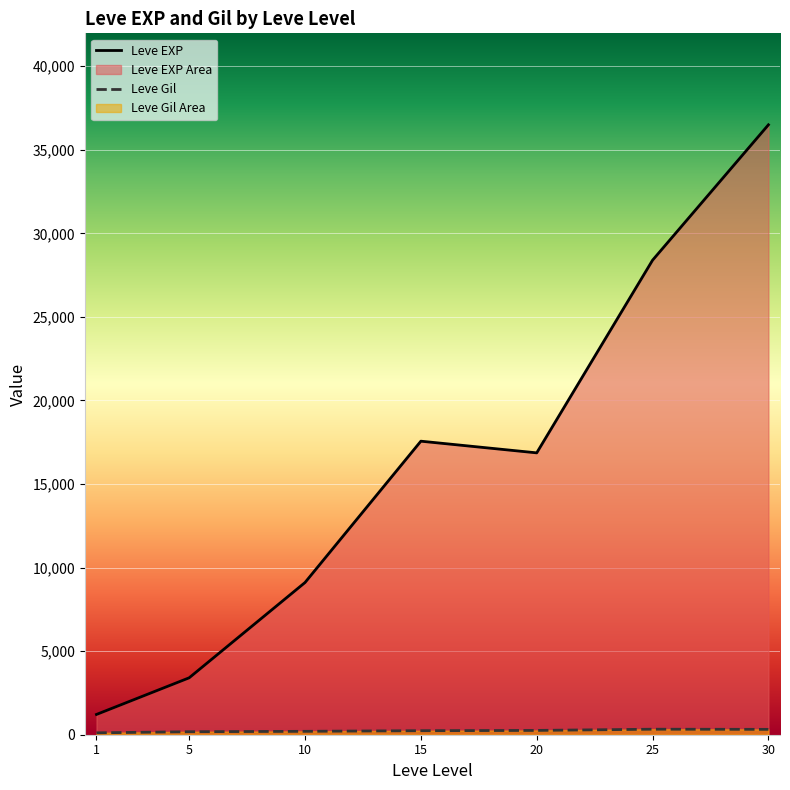

What is the maximum value for Leve EXP?

36492.5